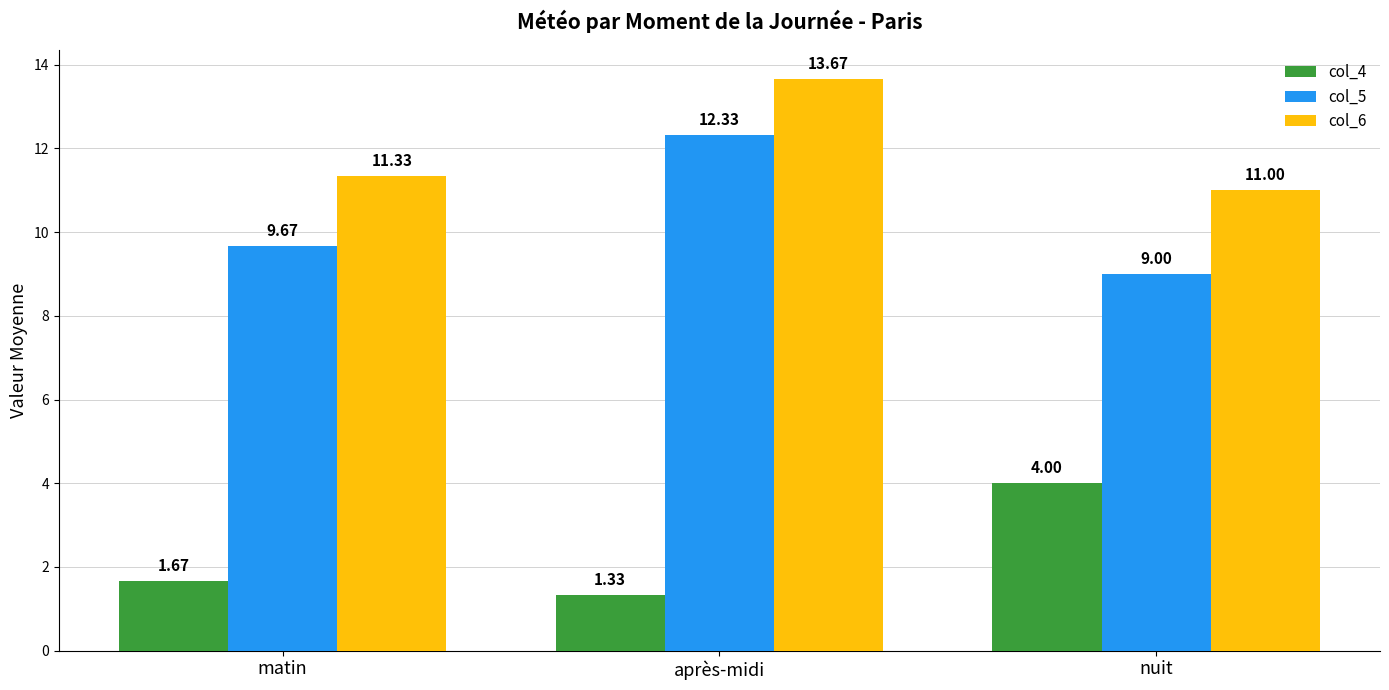

Which series changed the most between matin and nuit?

col_4